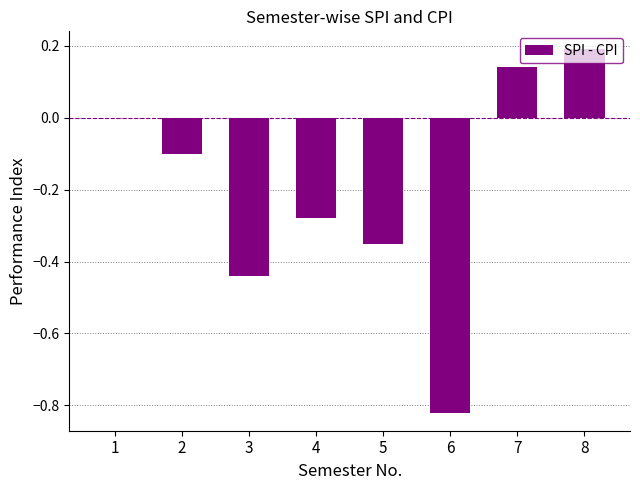

What is the difference between the values at 5 and 6?

0.5